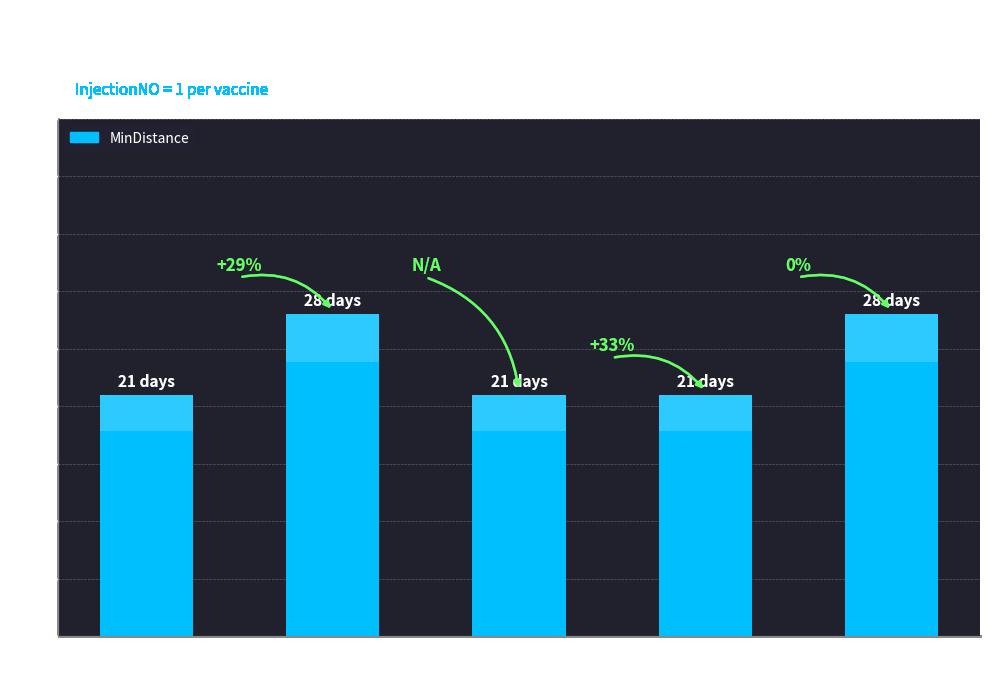

Where is the data nearest to the value 24?

Astra